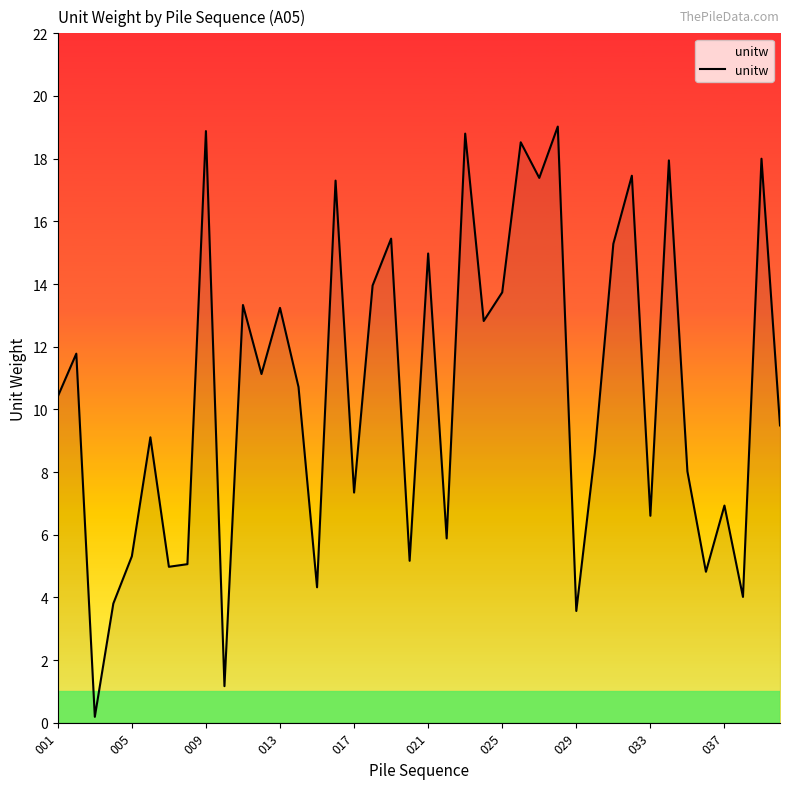

What is the difference between the maximum and minimum values?

18.8